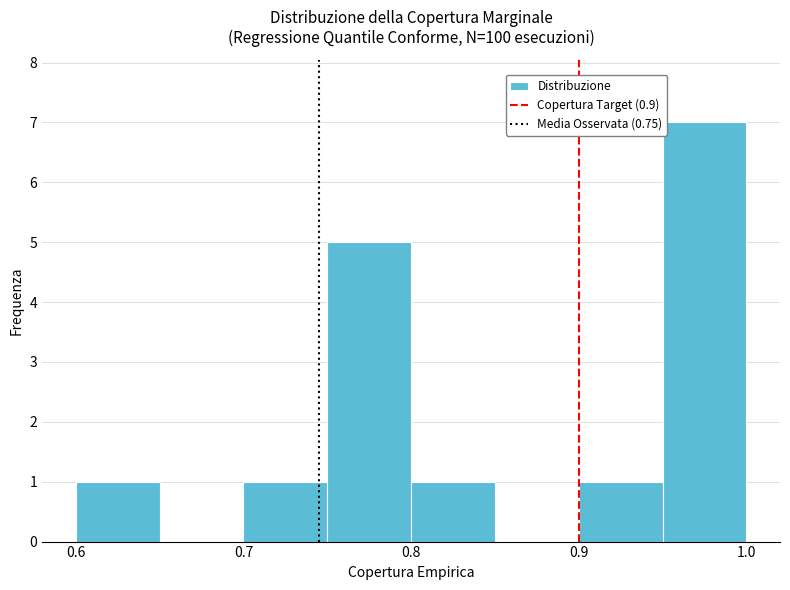

Reading left to right, transcribe this chart: for each bar, give the range it covers on the x-axis and its height. The values are not printed on the chart, so give them approximately, as read against the axis.

0.60 to 0.65: 1
0.65 to 0.70: 0
0.70 to 0.75: 1
0.75 to 0.80: 5
0.80 to 0.85: 1
0.85 to 0.90: 0
0.90 to 0.95: 1
0.95 to 1.00: 7